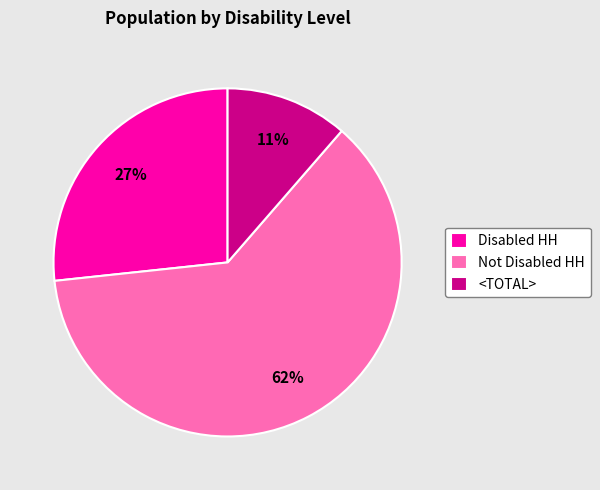

True or false: Disabled HH accounts for 27% of the total.

True